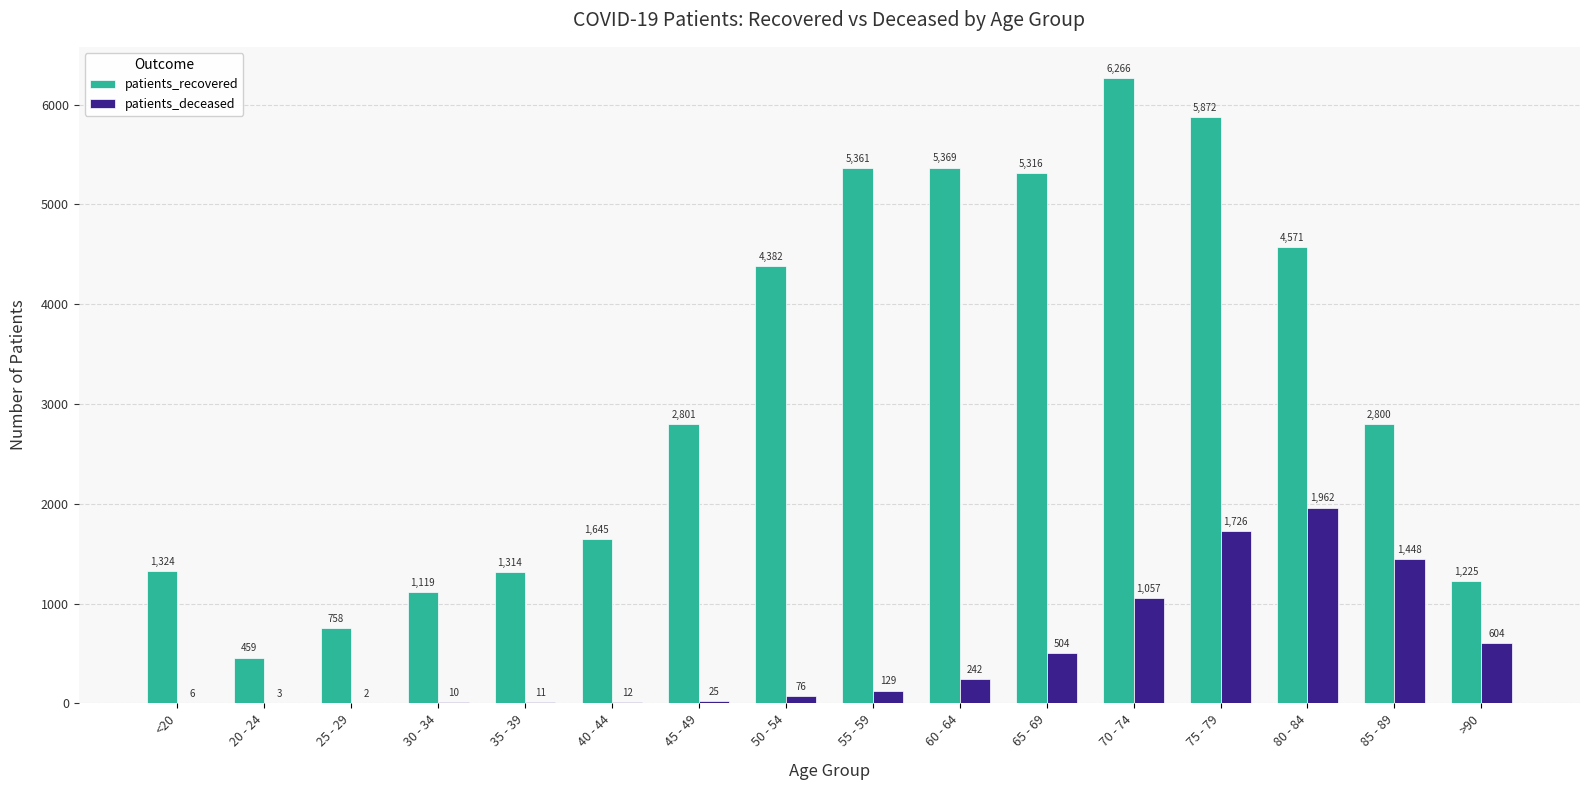

Which category has the highest value across all series?

70 - 74